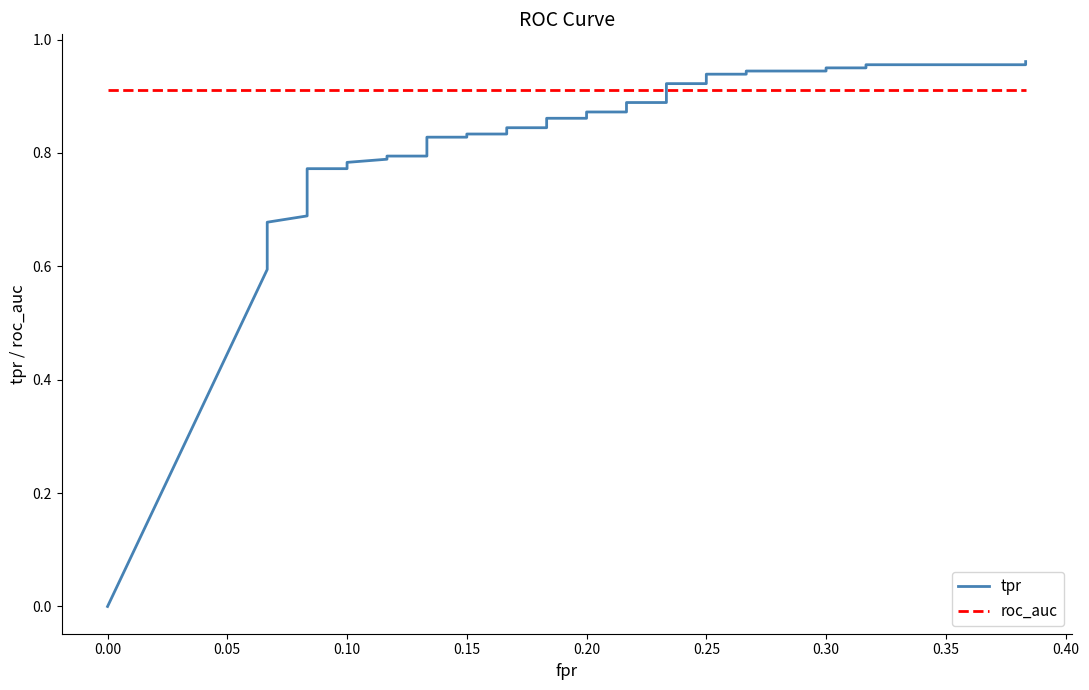

True or false: roc_auc and tpr cross at least once.

True